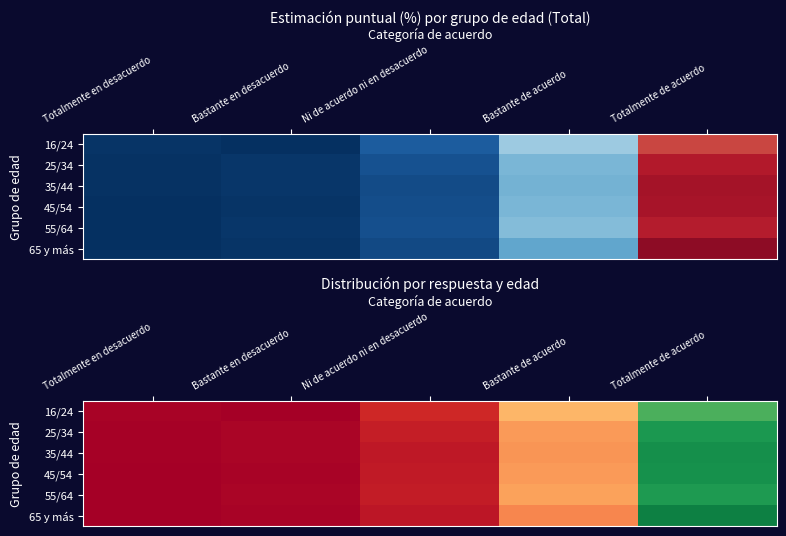

Rank the series by their maximum value, from lowest to highest.

16/24, 55/64, 25/34, 45/54, 35/44, 65 y más